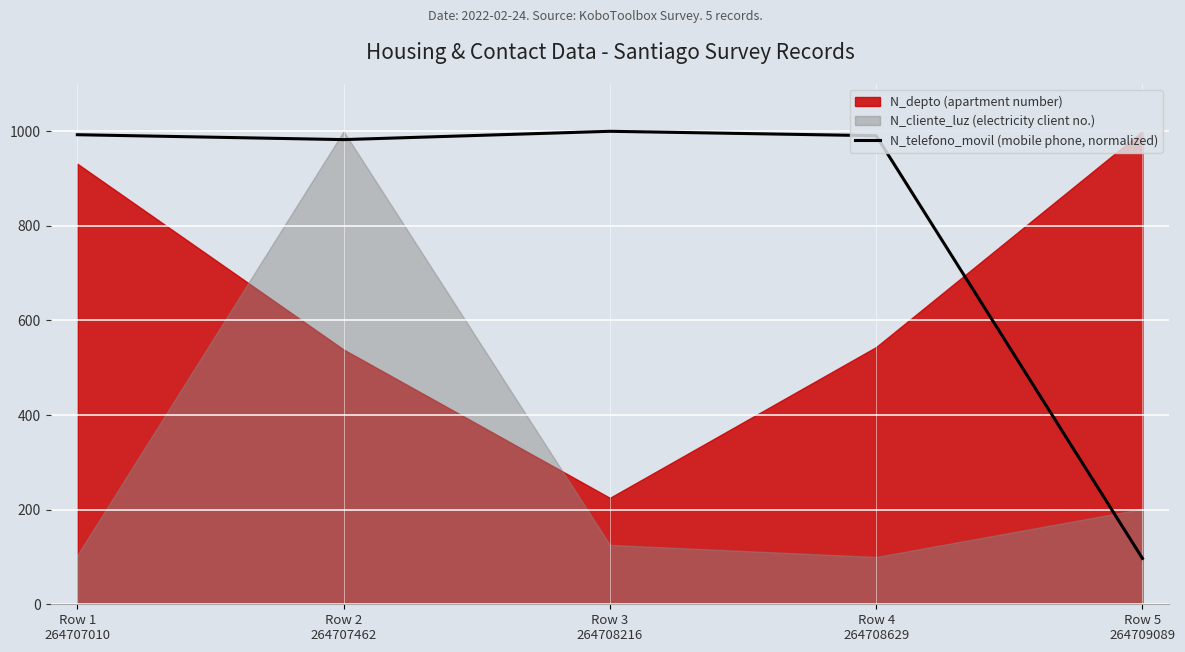

What is the maximum value for N_telefono_movil (mobile phone, normalized)?

1000.0